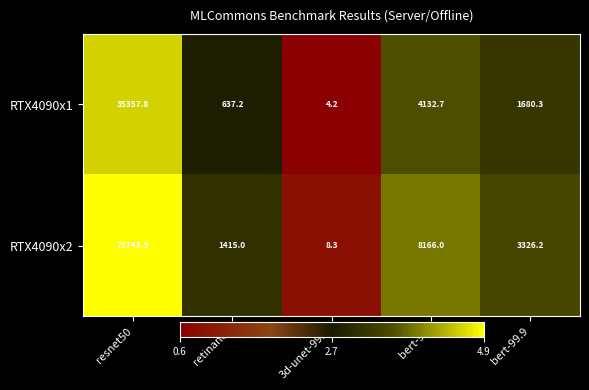

Where does the RTX4090x1 series first go above 1680?

resnet50